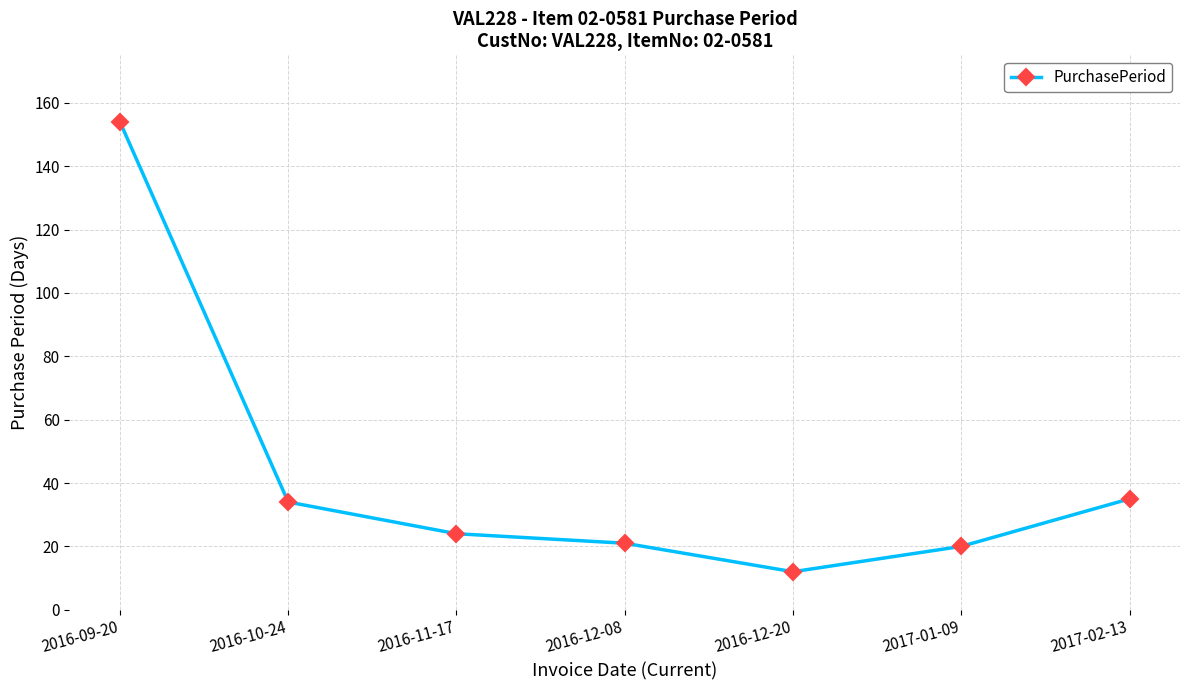

Which label corresponds to the largest value in the chart?

2016-09-20